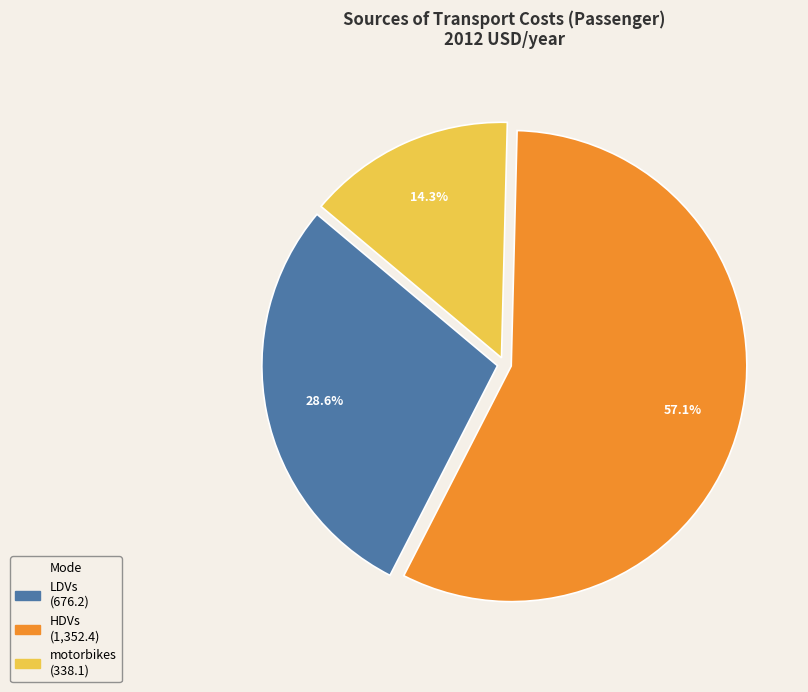

Does any single category account for the majority?

Yes